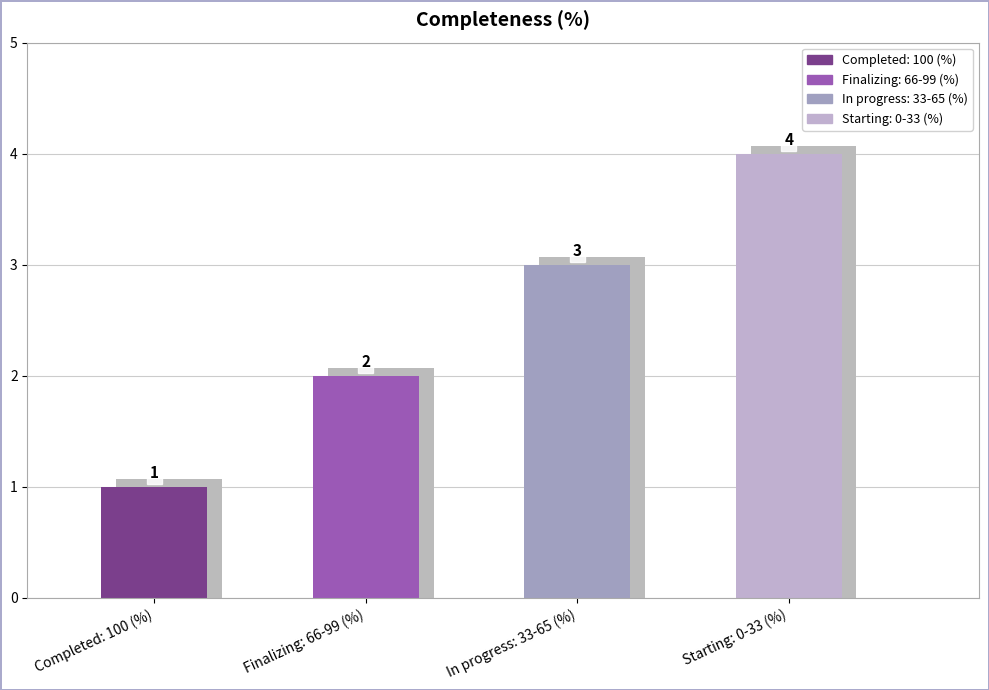

Rank the categories by value from highest to lowest.

Starting: 0-33 (%), In progress: 33-65 (%), Finalizing: 66-99 (%), Completed: 100 (%)